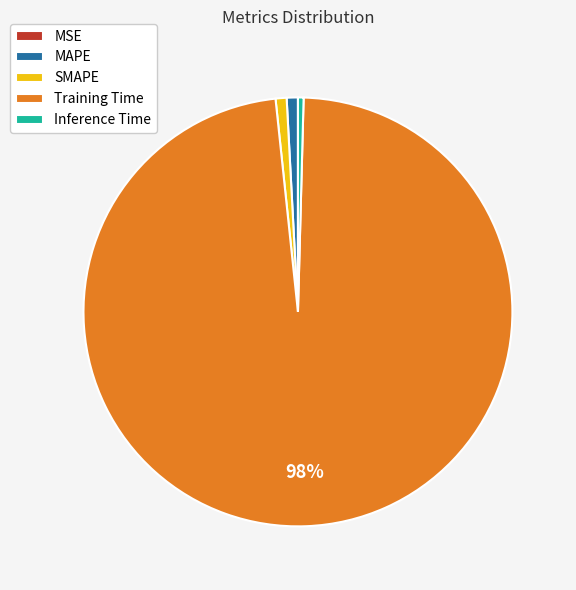

Is the sum of Training Time and Inference Time greater than half?

Yes